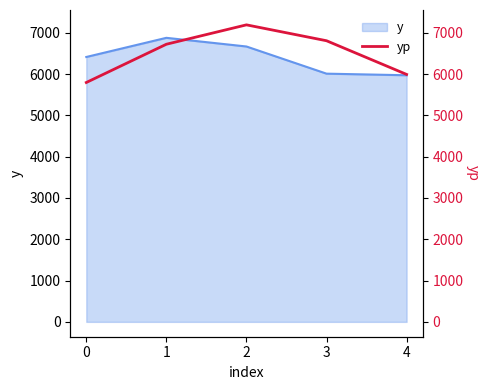

How many points are higher than both their immediate neighbors (excluding endpoints)?

1